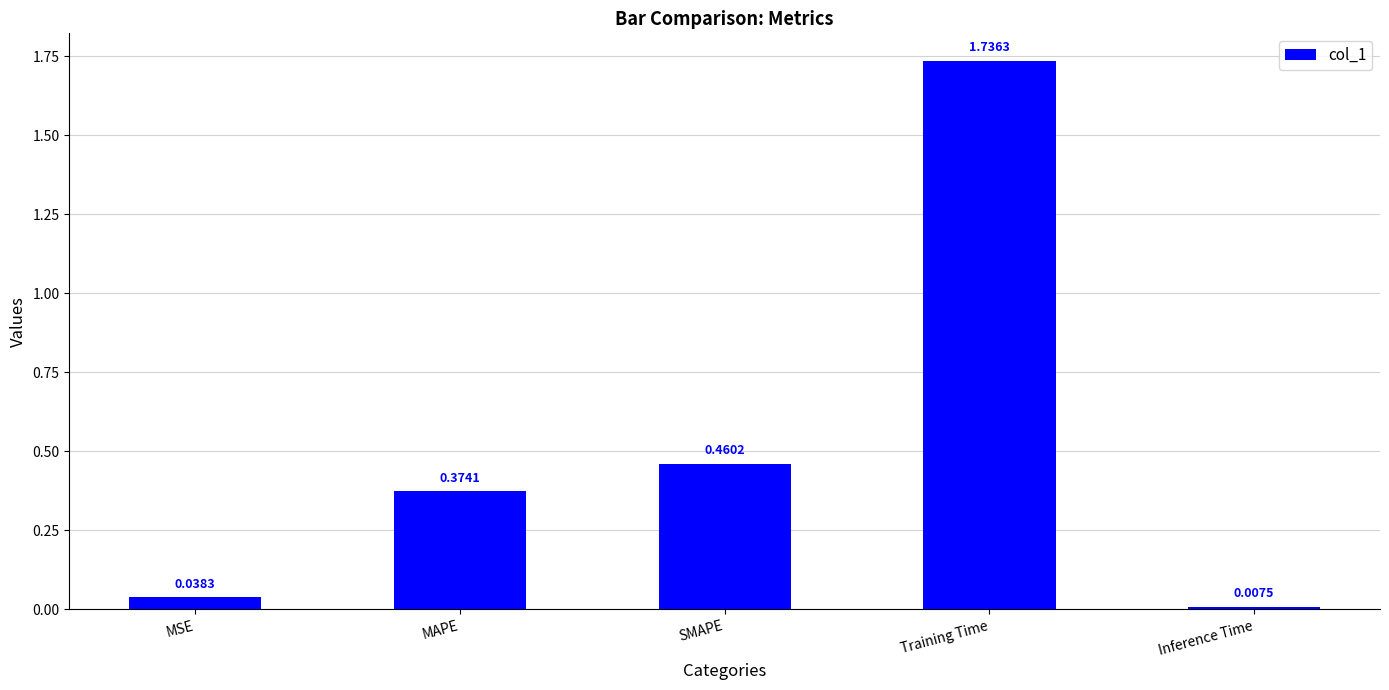

Count the number of categories in the chart.

5